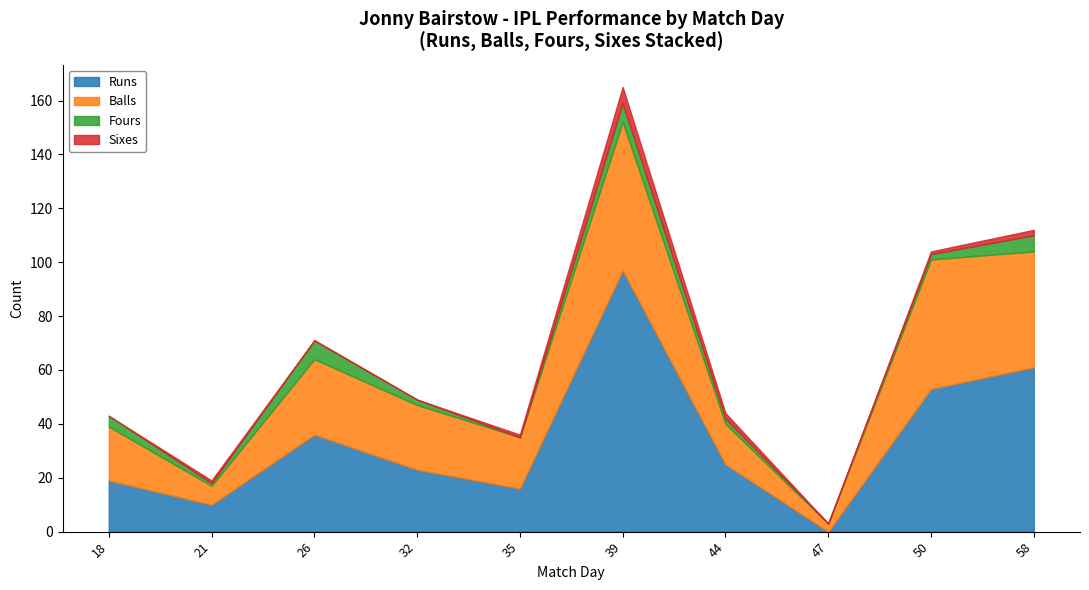

True or false: Runs has a value of 57 at 39.

False